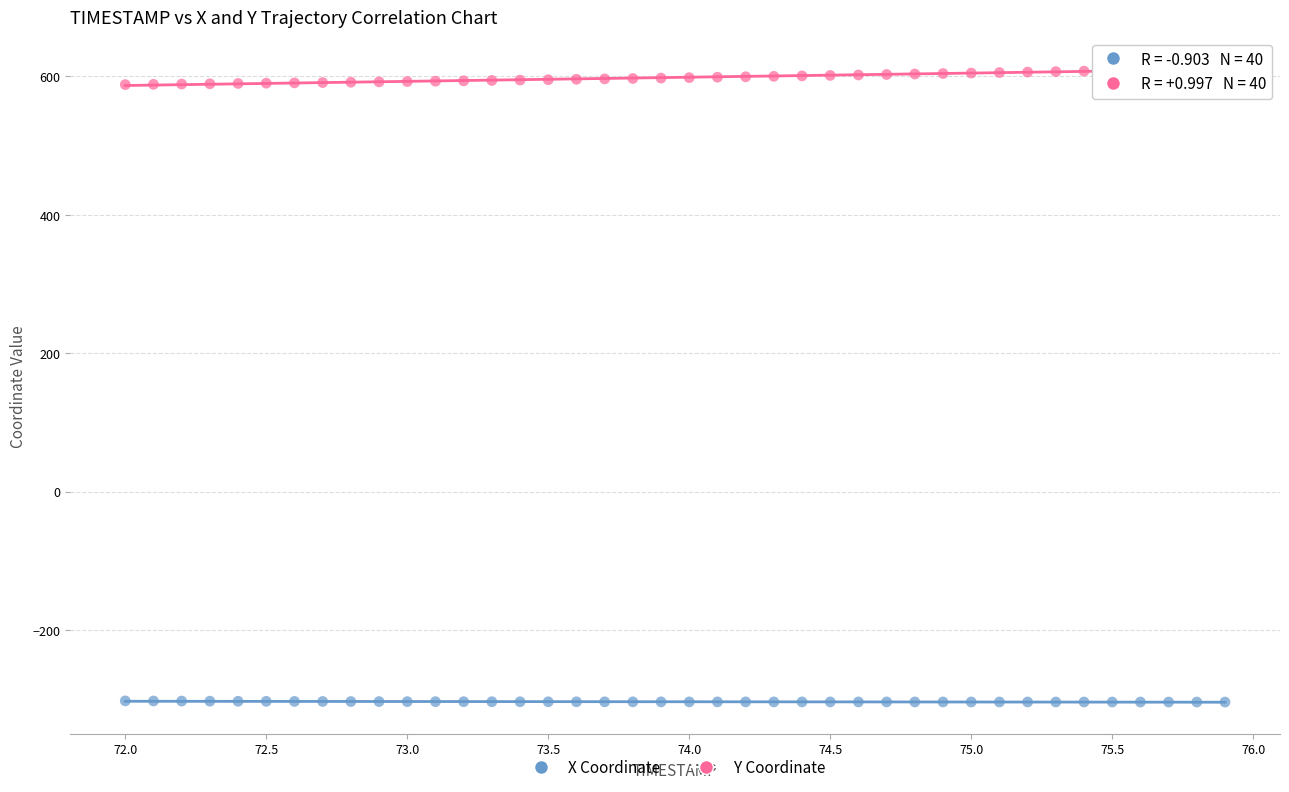

Which series contains the lowest Y value?

X Coordinate